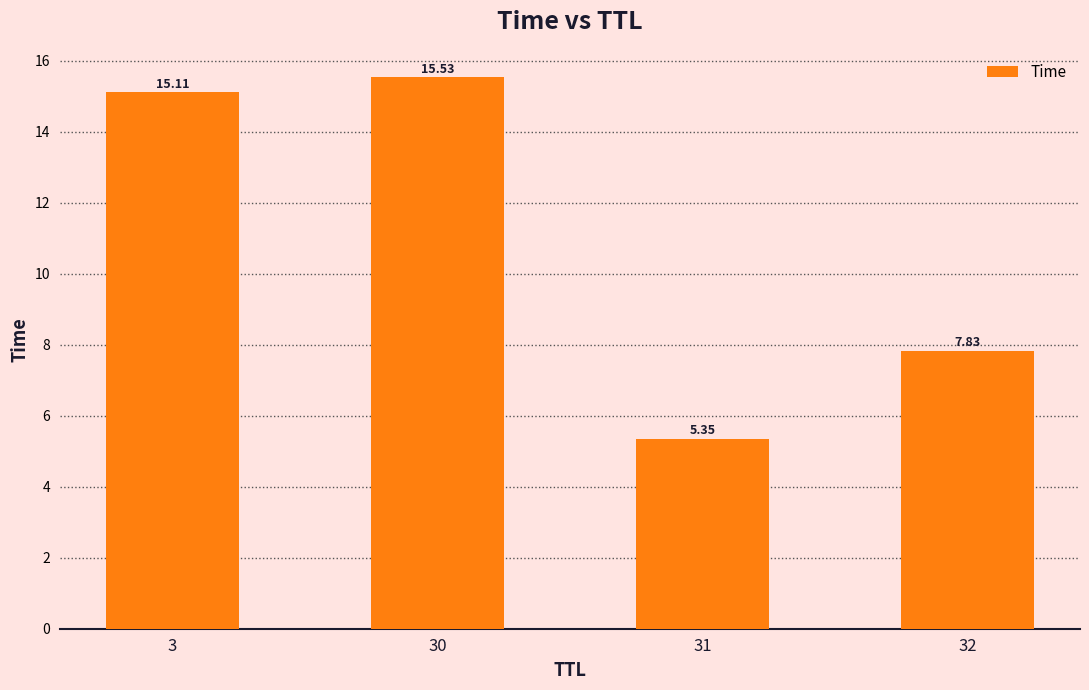

Approximately how many times larger is the value at 30 compared to 31?

2.9